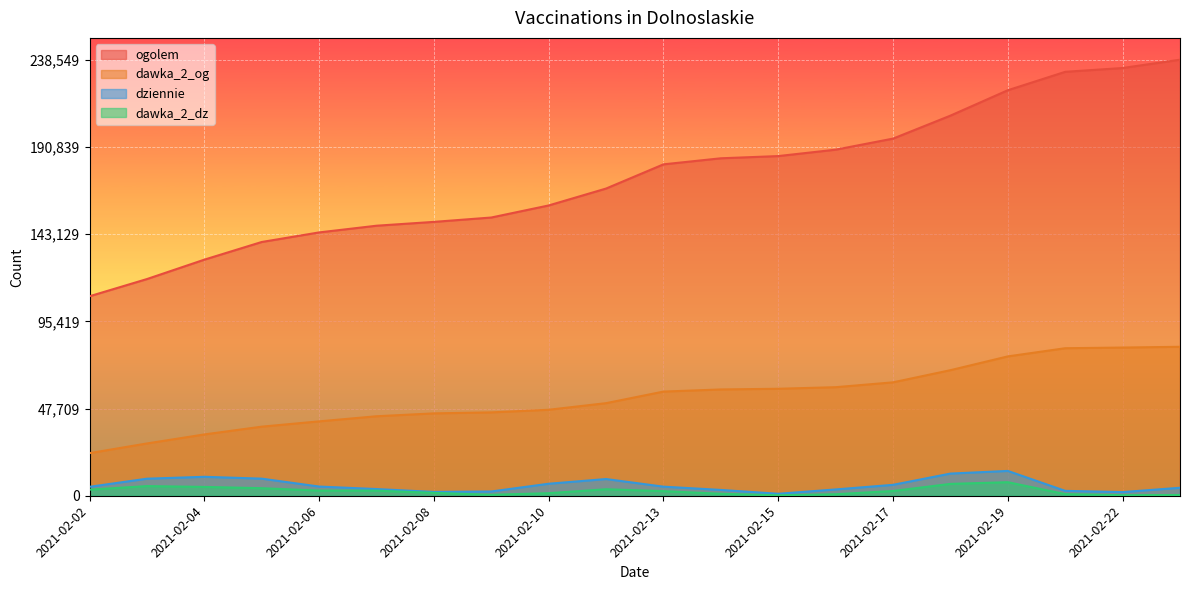

Which series has the largest total across all categories?

ogolem